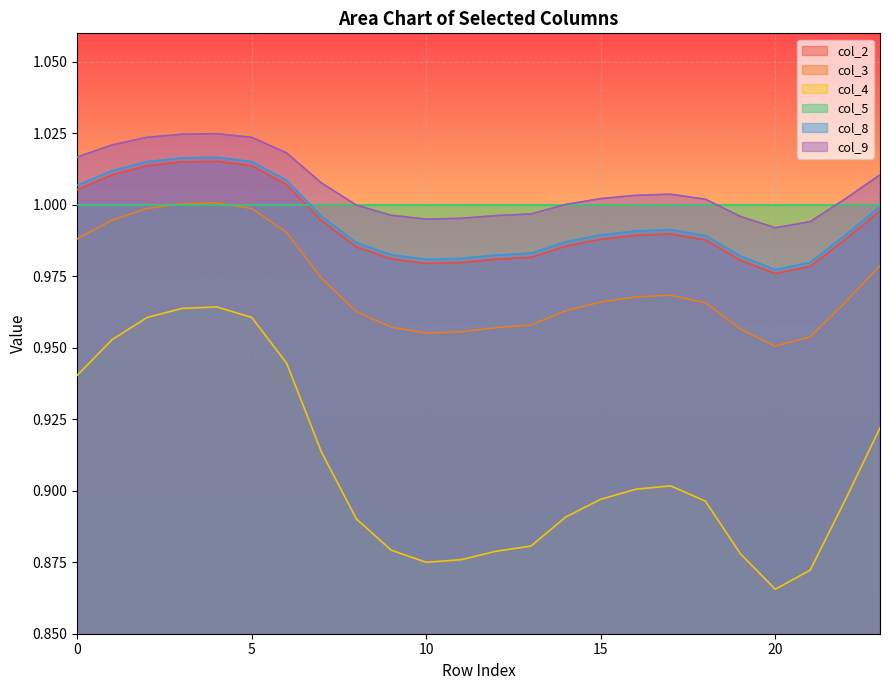

List the labels in order of col_3 value, largest first.

4, 3, 5, 2, 1, 6, 0, 23, 7, 17, 16, 15, 22, 18, 14, 8, 13, 9, 12, 19, 11, 10, 21, 20